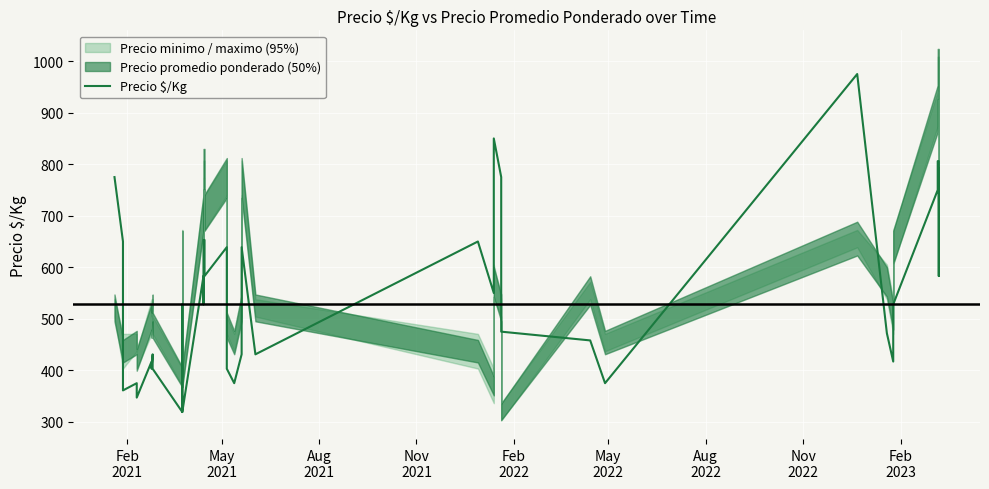

What is the smallest value displayed?

319